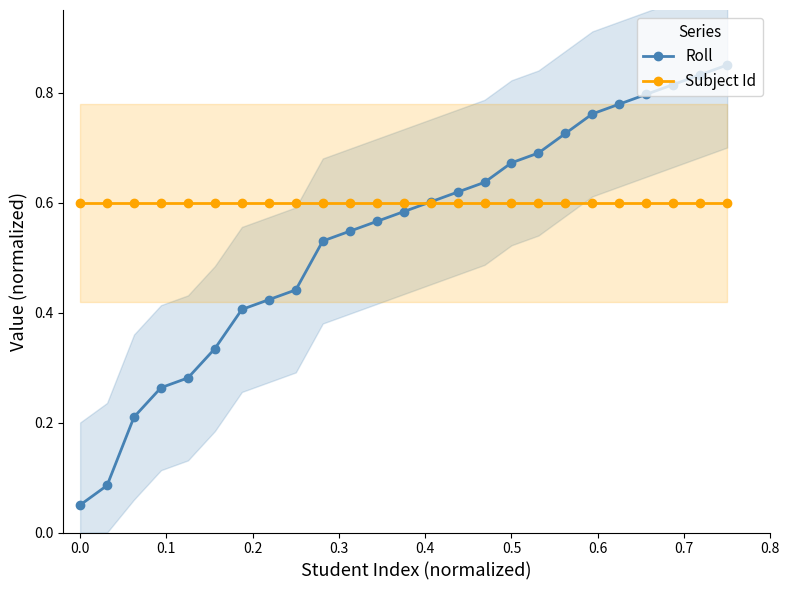

Is the value of Subject Id at 11 greater than the value of Roll at 13?

No